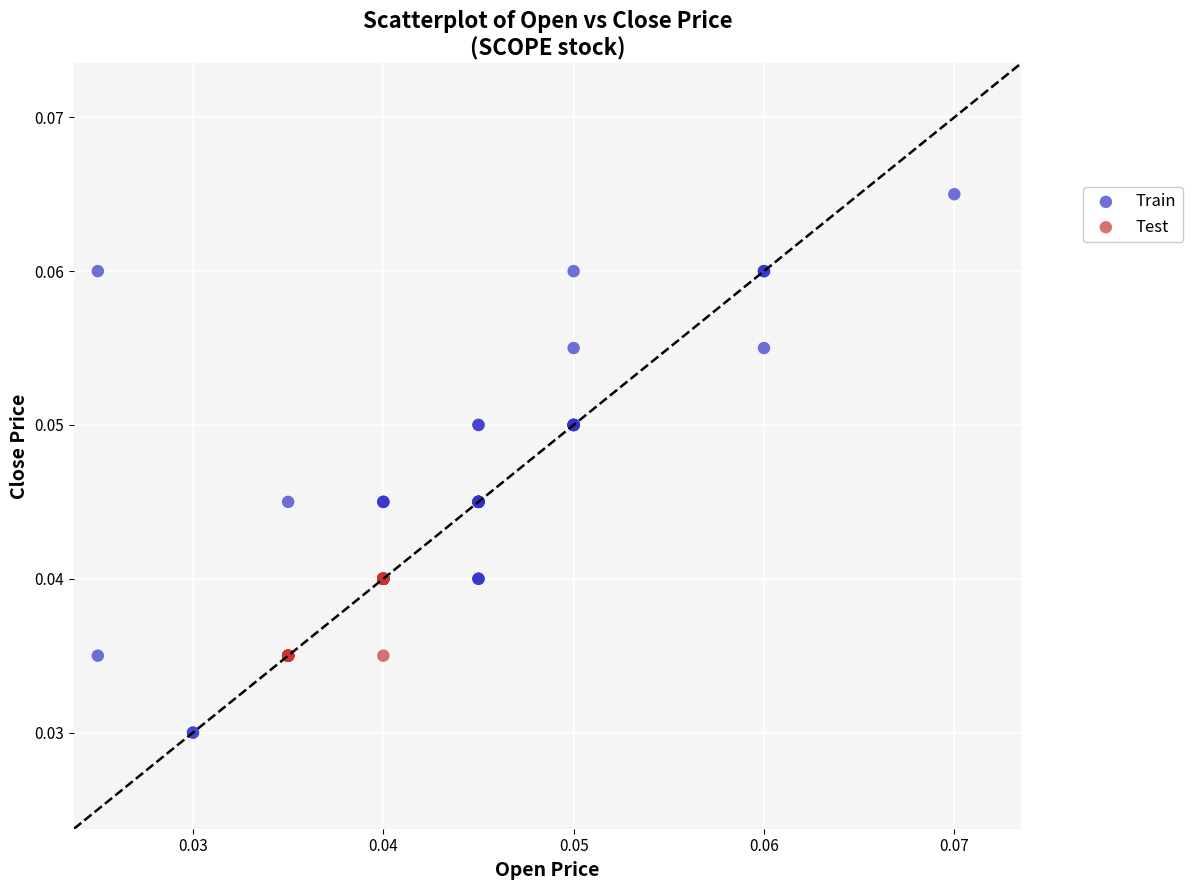

Which series contains the highest Y value?

Train